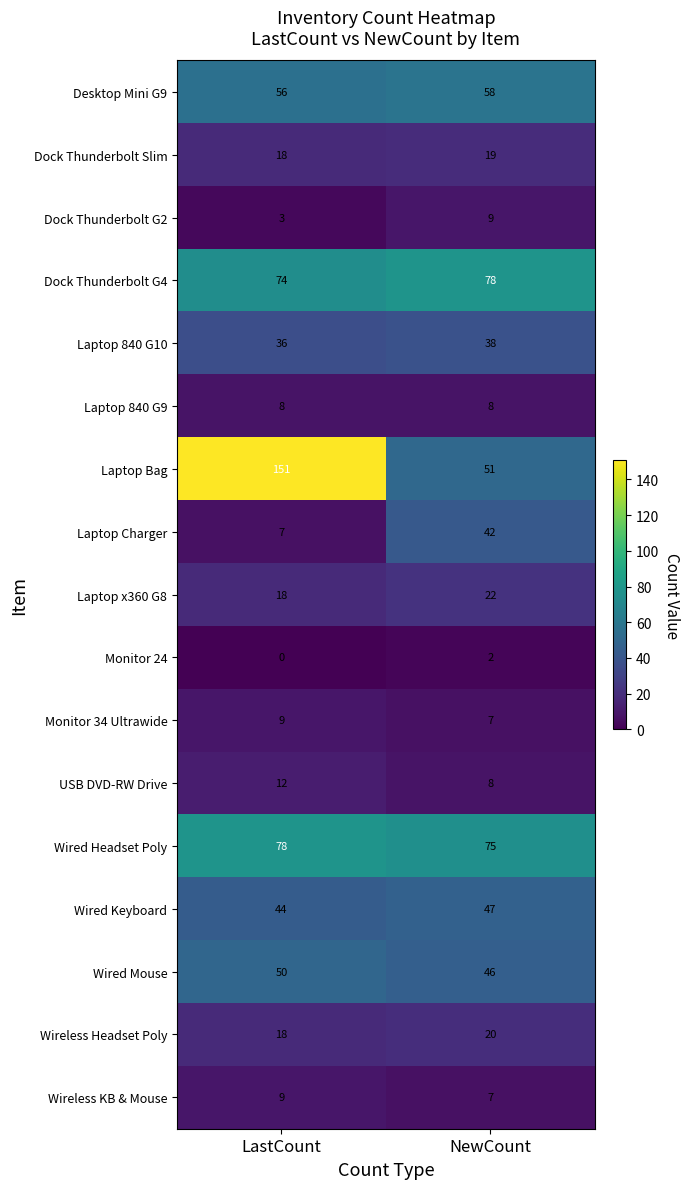

What is the sum of all Wireless KB & Mouse values?

16